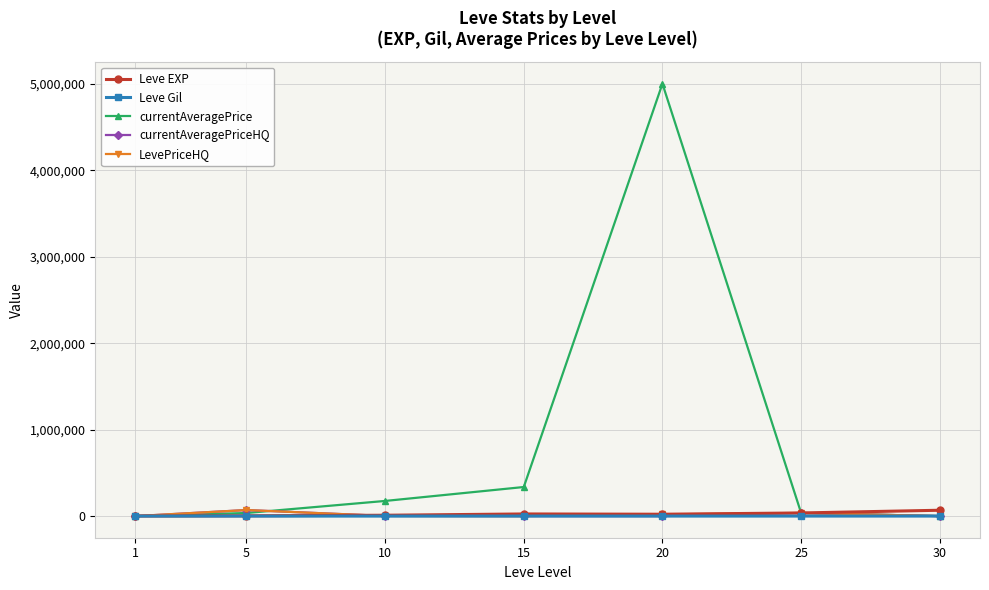

Which series has the largest total across all categories?

currentAveragePrice